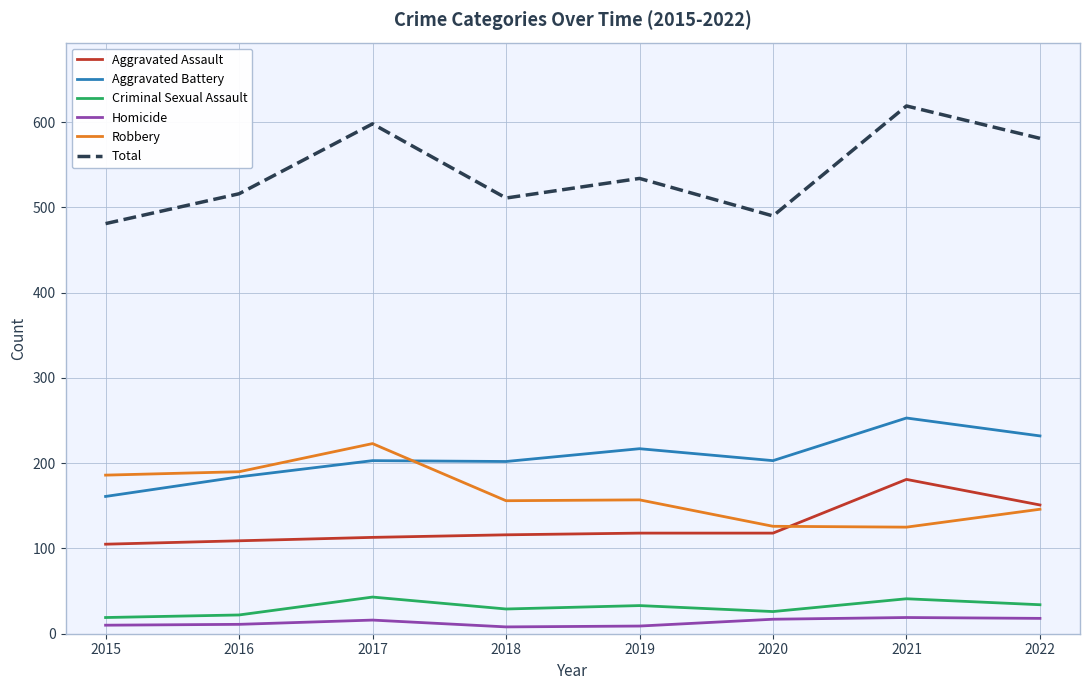

Rank the series at 2017 from lowest to highest value.

Homicide, Criminal Sexual Assault, Aggravated Assault, Aggravated Battery, Robbery, Total